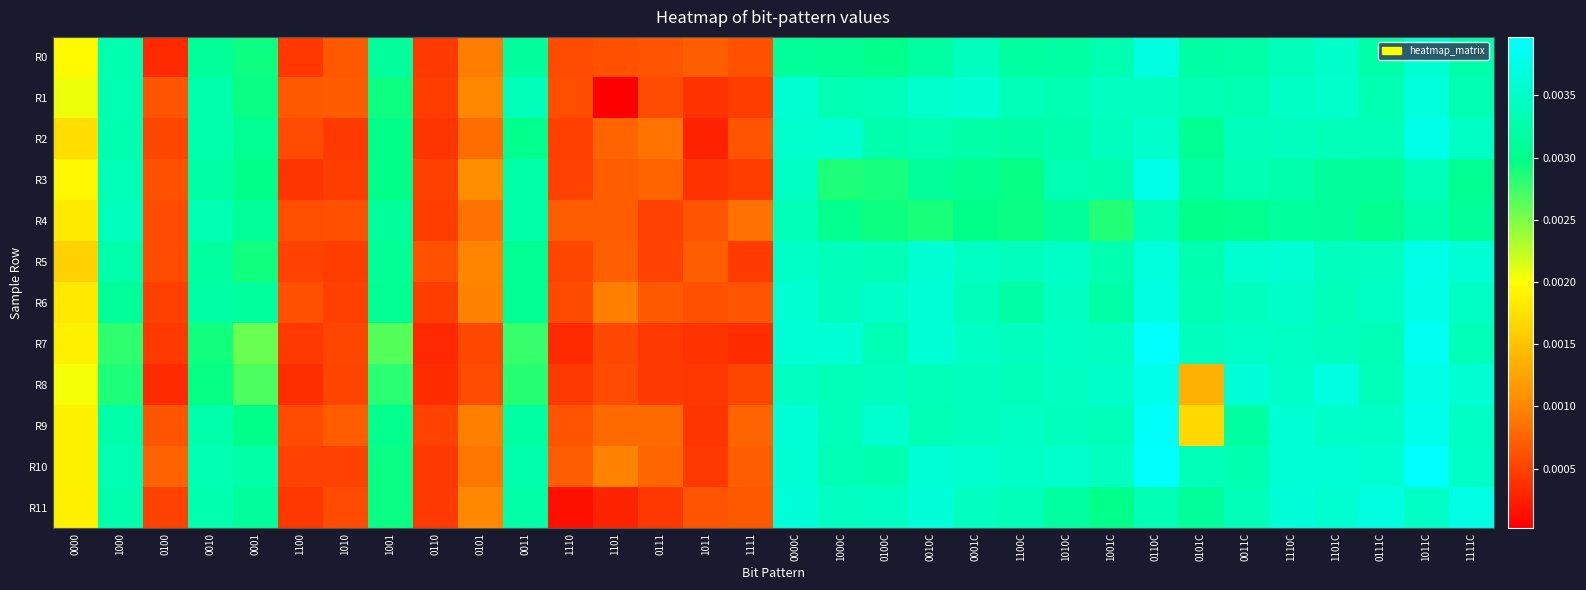

Which series has the widest spread of values?

R1